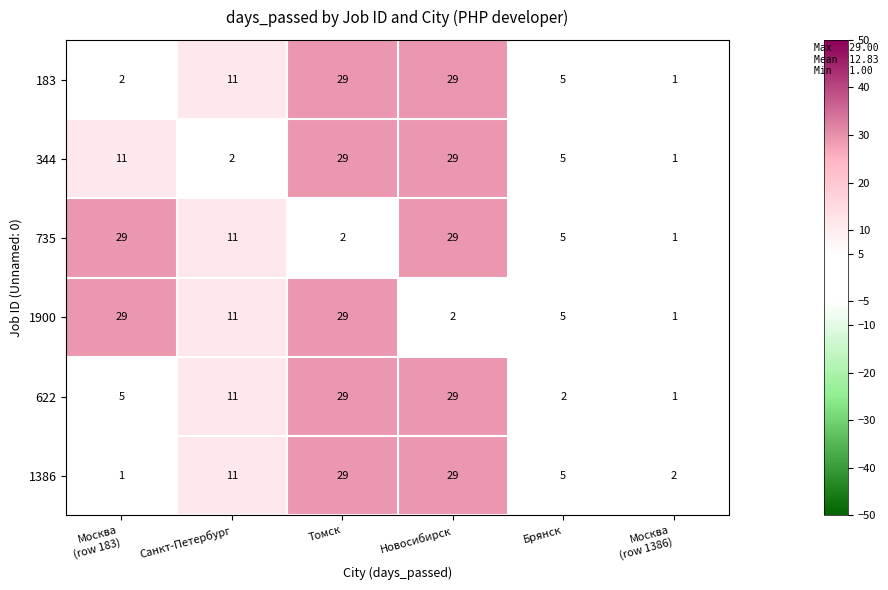

Where is 1900 nearest to the value 15?

Санкт-Петербург